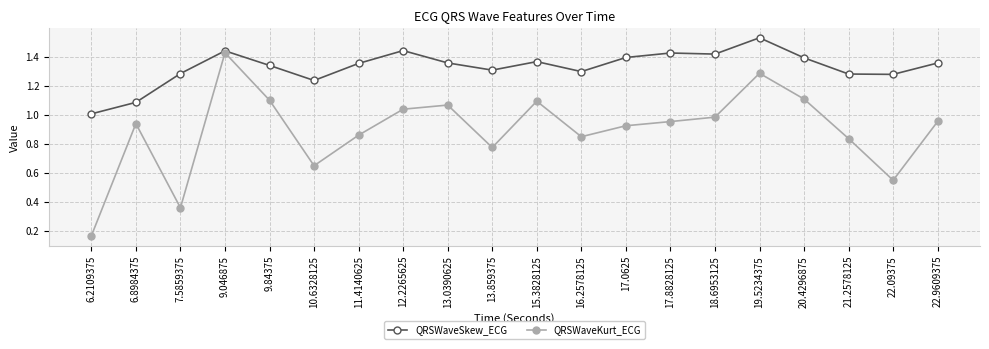

Which series has the widest spread of values?

QRSWaveKurt_ECG